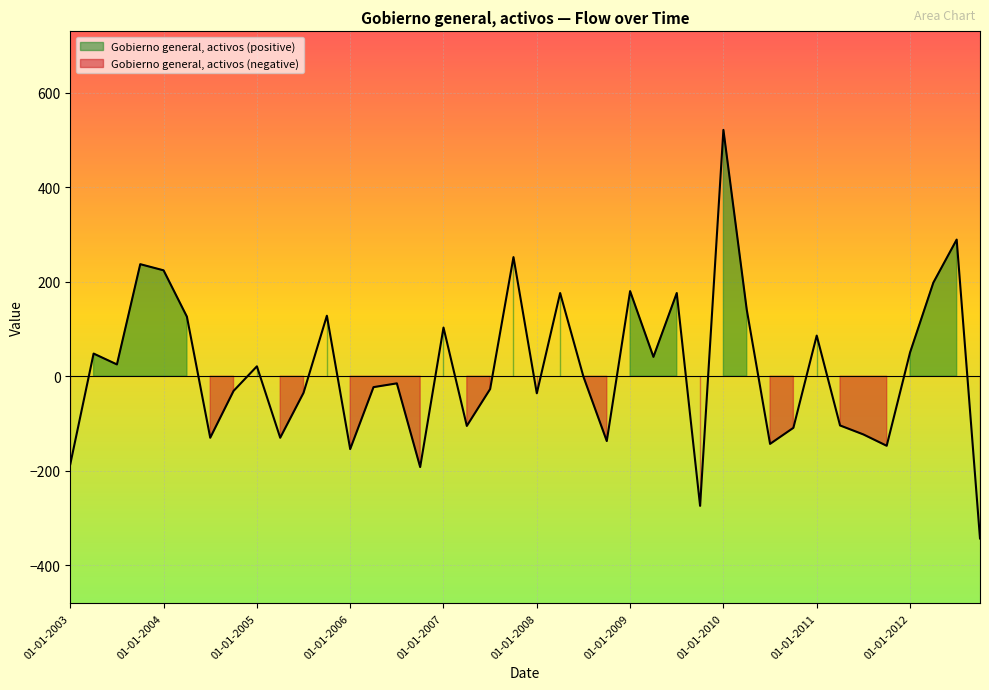

Rank the categories by value from lowest to highest.

01-10-2012, 01-10-2009, 01-10-2006, 01-01-2003, 01-01-2006, 01-10-2011, 01-07-2010, 01-10-2008, 01-07-2004, 01-04-2005, 01-07-2011, 01-10-2010, 01-04-2007, 01-04-2011, 01-01-2008, 01-07-2005, 01-10-2004, 01-07-2007, 01-04-2006, 01-07-2006, 01-07-2008, 01-01-2005, 01-07-2003, 01-04-2009, 01-04-2003, 01-01-2012, 01-01-2011, 01-01-2007, 01-04-2004, 01-10-2005, 01-04-2010, 01-04-2008, 01-07-2009, 01-01-2009, 01-04-2012, 01-01-2004, 01-10-2003, 01-10-2007, 01-07-2012, 01-01-2010